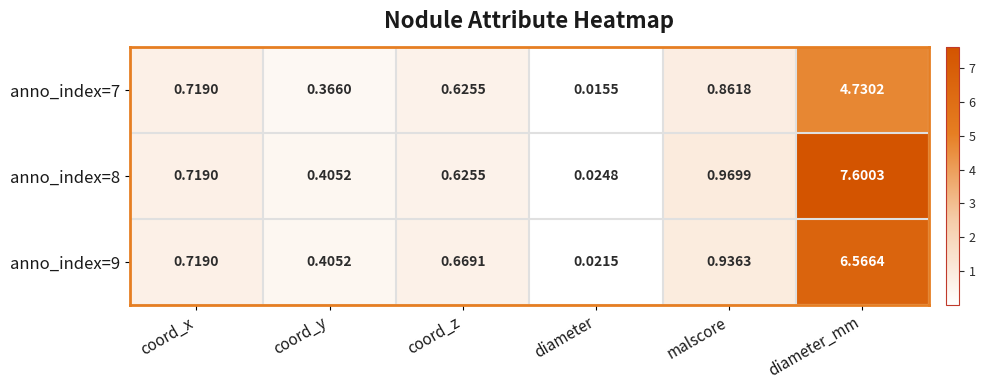

At which category is the sum across all series the highest?

diameter_mm